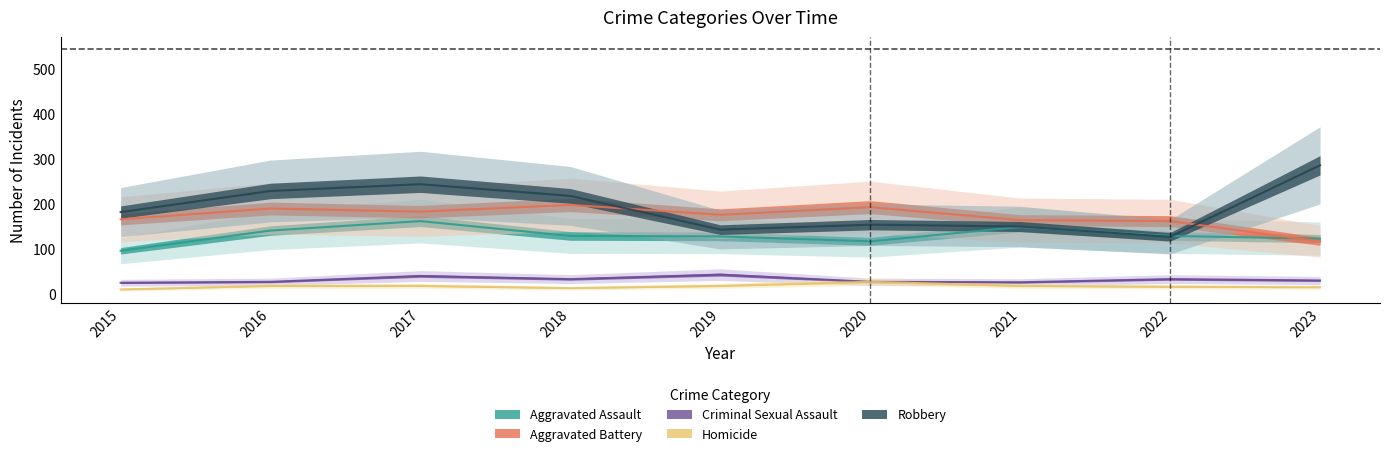

Between 2015 and 2019, which series saw the biggest shift?

Robbery